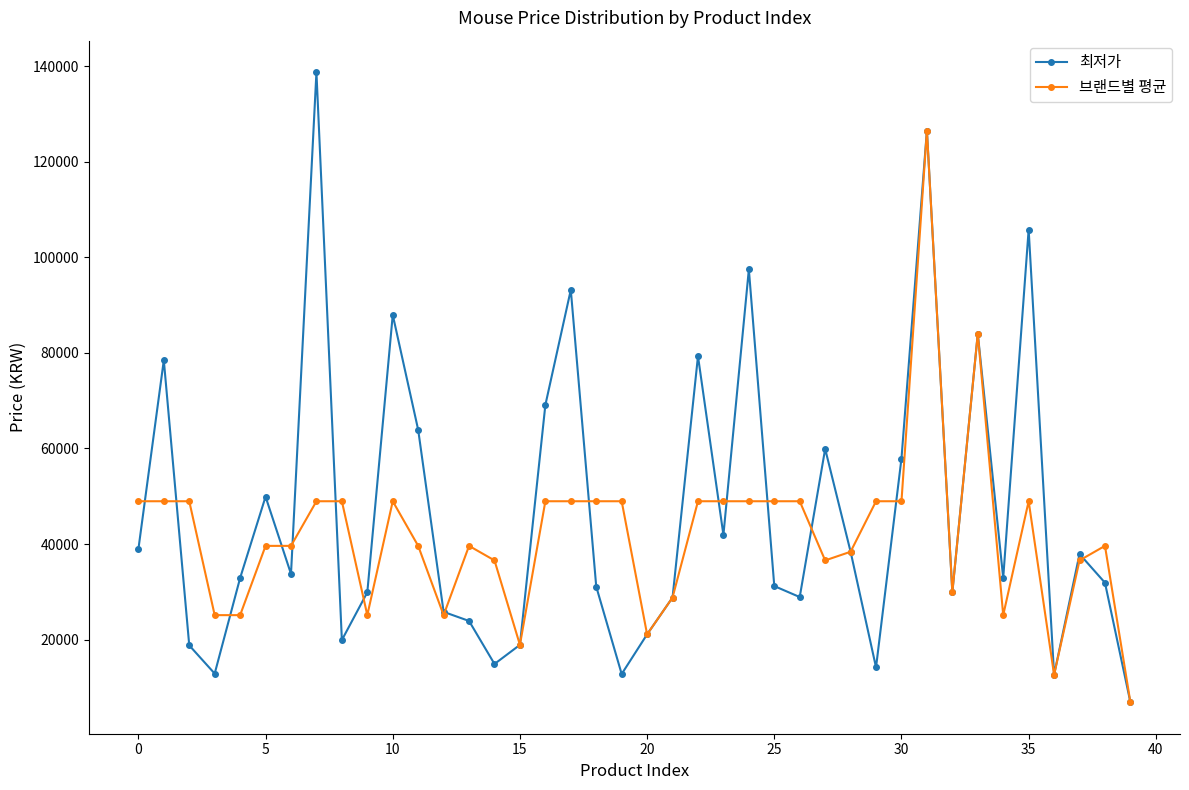

What is the value of the 최저가 point at the 17th from the left?

69080